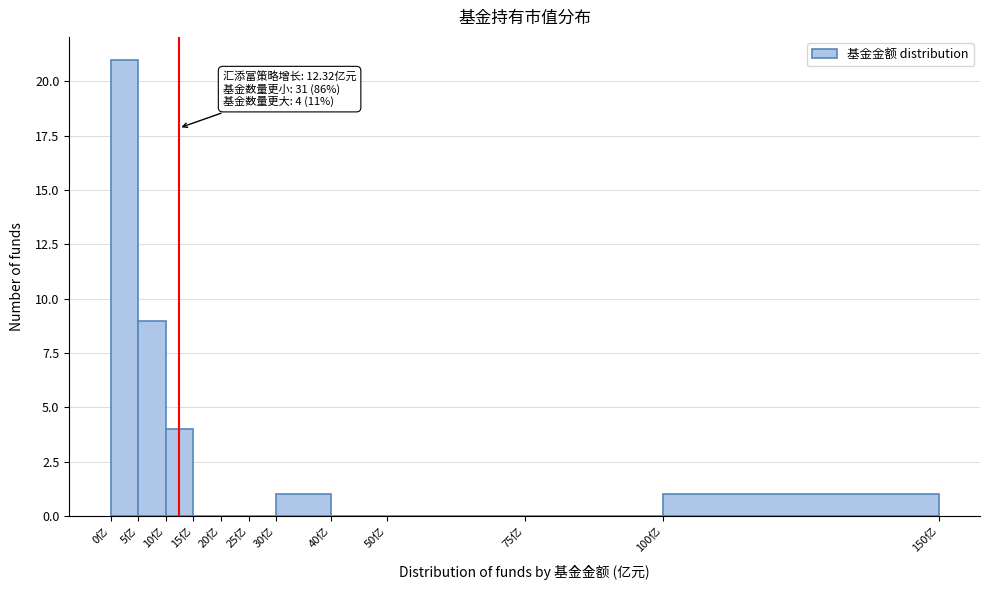

Which range on the x-axis has the tallest bar?

0 to 5